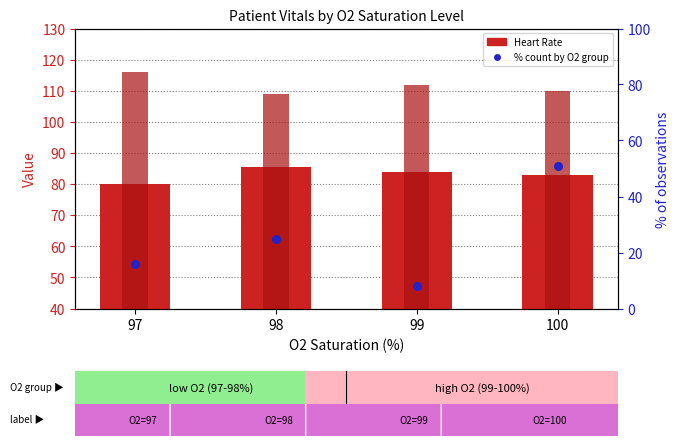

Which series has the largest total across all categories?

Systolic BP